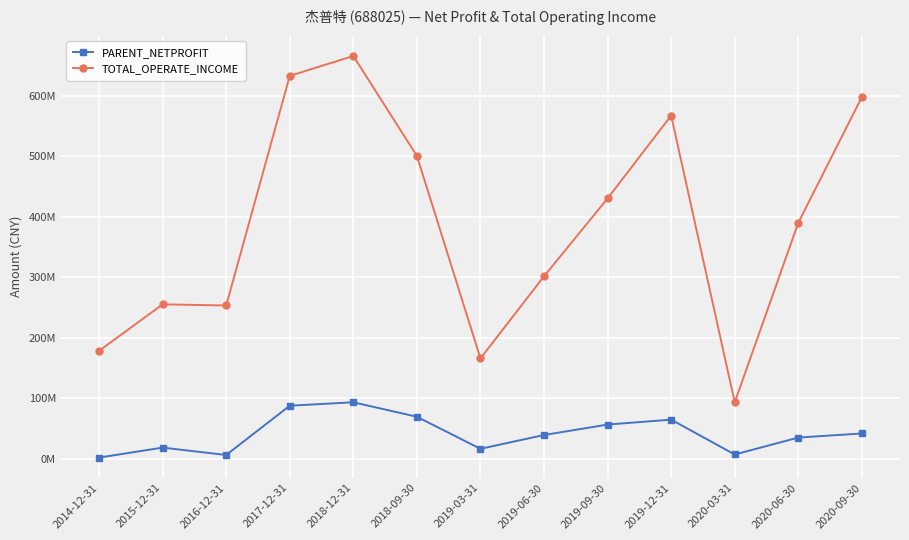

List the labels in order of TOTAL_OPERATE_INCOME value, largest first.

2018-12-31, 2017-12-31, 2020-09-30, 2019-12-31, 2018-09-30, 2019-09-30, 2020-06-30, 2019-06-30, 2015-12-31, 2016-12-31, 2014-12-31, 2019-03-31, 2020-03-31